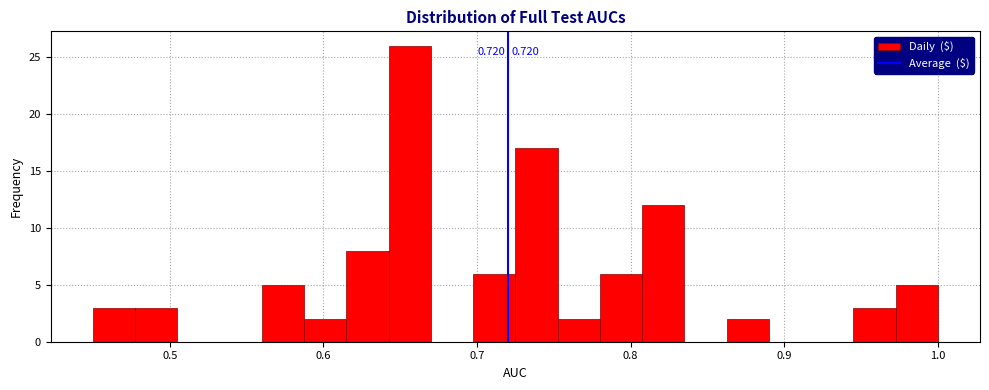

Around what value on the x-axis is the tallest bar? Give the approximate position of its centre, as read against the axis.

0.66